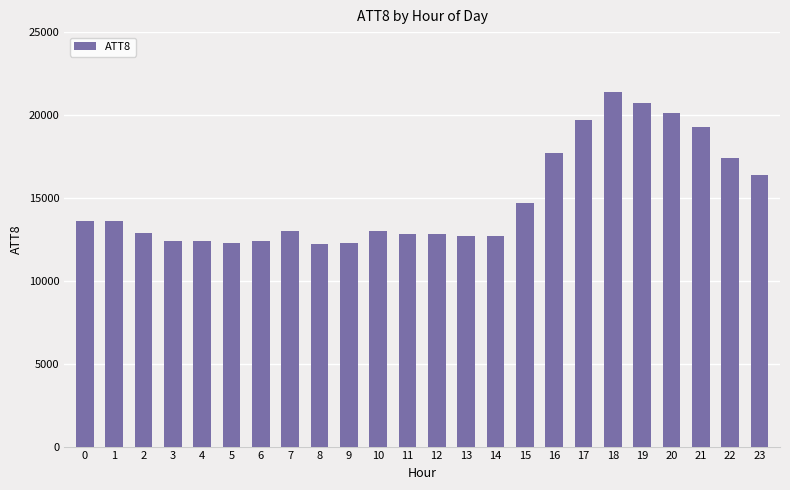

Is it true that the value at 18 is 5291?

False